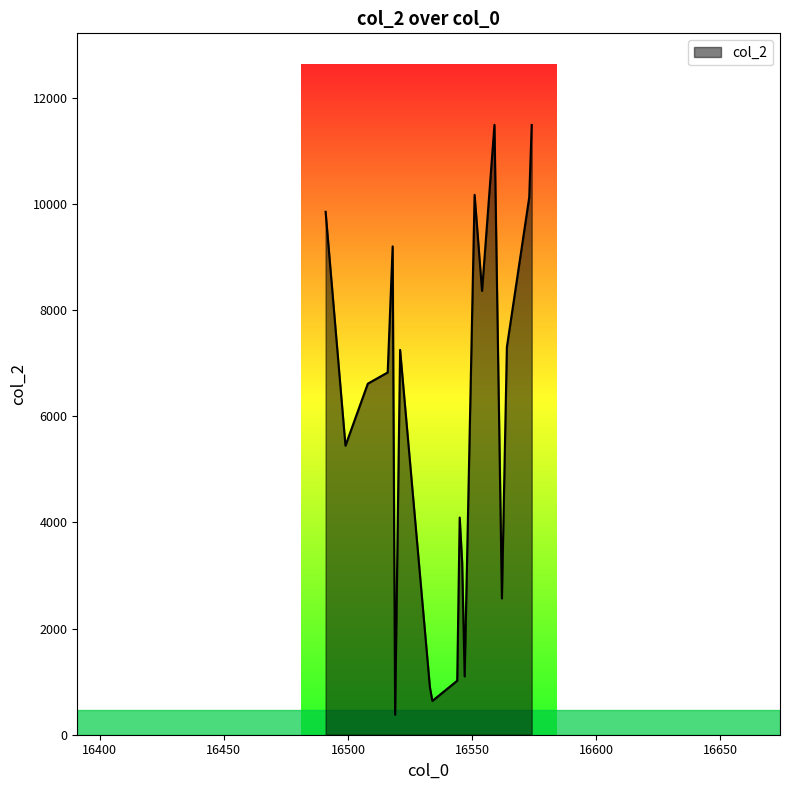

What is the minimum value shown in the chart?

377